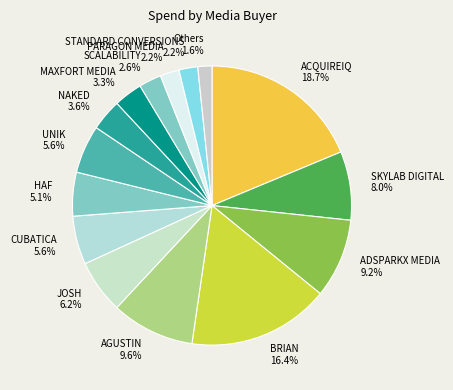

What percentage is NOT represented by UNIK?

94.4%